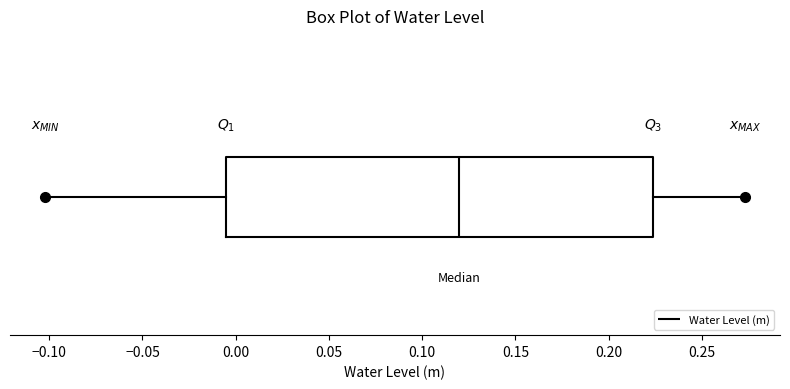

Where does the median line of the box sit on the x-axis? The values are not printed on the chart, so give them approximately, as read against the axis.

0.120